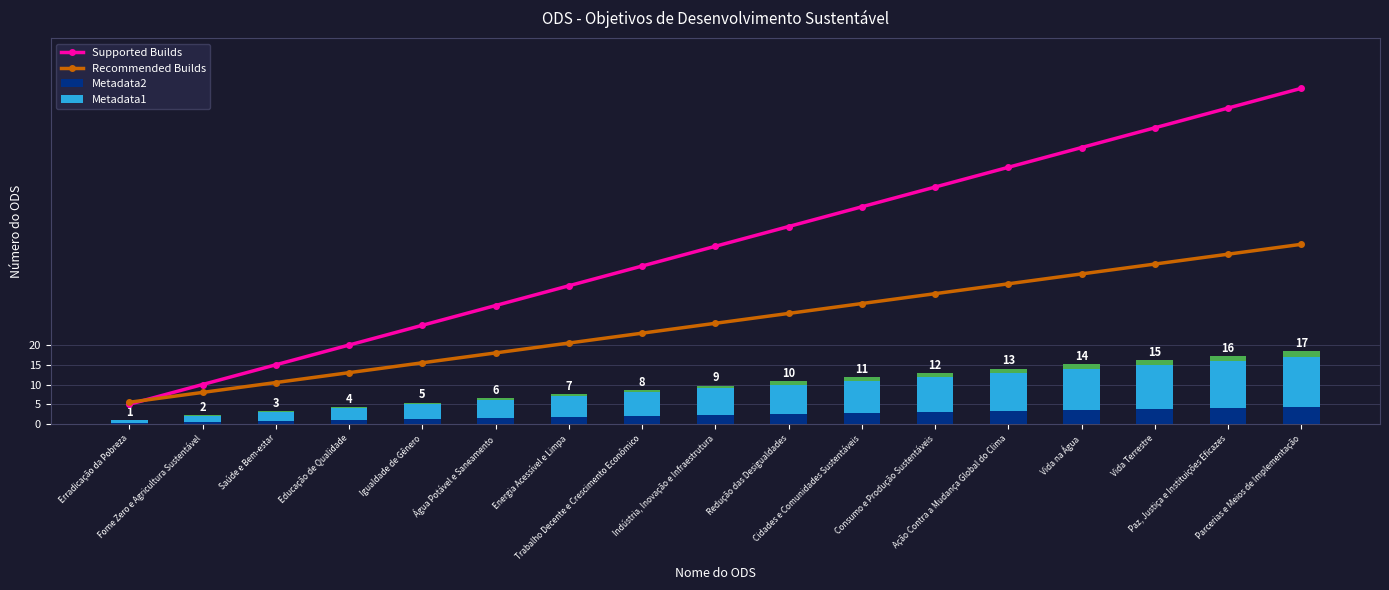

Reading left to right, list all the values displayed in this chart.

Supported Builds: Erradicação da Pobreza=5.0	Fome Zero e Agricultura Sustentável=10.0	Saúde e Bem-estar=15.0	Educação de Qualidade=20.0	Igualdade de Gênero=25.0	Água Potável e Saneamento=30.0	Energia Acessível e Limpa=35.0	Trabalho Decente e Crescimento Econômico=40.0	Indústria, Inovação e Infraestrutura=45.0	Redução das Desigualdades=50.0	Cidades e Comunidades Sustentáveis=55.0	Consumo e Produção Sustentáveis=60.0	Ação Contra a Mudança Global do Clima=65.0	Vida na Água=70.0	Vida Terrestre=75.0	Paz, Justiça e Instituições Eficazes=80.0	Parcerias e Meios de Implementação=85.0
Recommended Builds: Erradicação da Pobreza=5.5	Fome Zero e Agricultura Sustentável=8.0	Saúde e Bem-estar=10.5	Educação de Qualidade=13.0	Igualdade de Gênero=15.5	Água Potável e Saneamento=18.0	Energia Acessível e Limpa=20.5	Trabalho Decente e Crescimento Econômico=23.0	Indústria, Inovação e Infraestrutura=25.5	Redução das Desigualdades=28.0	Cidades e Comunidades Sustentáveis=30.5	Consumo e Produção Sustentáveis=33.0	Ação Contra a Mudança Global do Clima=35.5	Vida na Água=38.0	Vida Terrestre=40.5	Paz, Justiça e Instituições Eficazes=43.0	Parcerias e Meios de Implementação=45.5
Metadata2: Erradicação da Pobreza=0.2	Fome Zero e Agricultura Sustentável=0.5	Saúde e Bem-estar=0.8	Educação de Qualidade=1.0	Igualdade de Gênero=1.2	Água Potável e Saneamento=1.5	Energia Acessível e Limpa=1.8	Trabalho Decente e Crescimento Econômico=2.0	Indústria, Inovação e Infraestrutura=2.2	Redução das Desigualdades=2.5	Cidades e Comunidades Sustentáveis=2.8	Consumo e Produção Sustentáveis=3.0	Ação Contra a Mudança Global do Clima=3.2	Vida na Água=3.5	Vida Terrestre=3.8	Paz, Justiça e Instituições Eficazes=4.0	Parcerias e Meios de Implementação=4.2
Metadata1: Erradicação da Pobreza=0.8	Fome Zero e Agricultura Sustentável=1.5	Saúde e Bem-estar=2.2	Educação de Qualidade=3.0	Igualdade de Gênero=3.8	Água Potável e Saneamento=4.5	Energia Acessível e Limpa=5.2	Trabalho Decente e Crescimento Econômico=6.0	Indústria, Inovação e Infraestrutura=6.8	Redução das Desigualdades=7.5	Cidades e Comunidades Sustentáveis=8.2	Consumo e Produção Sustentáveis=9.0	Ação Contra a Mudança Global do Clima=9.8	Vida na Água=10.5	Vida Terrestre=11.2	Paz, Justiça e Instituições Eficazes=12.0	Parcerias e Meios de Implementação=12.8